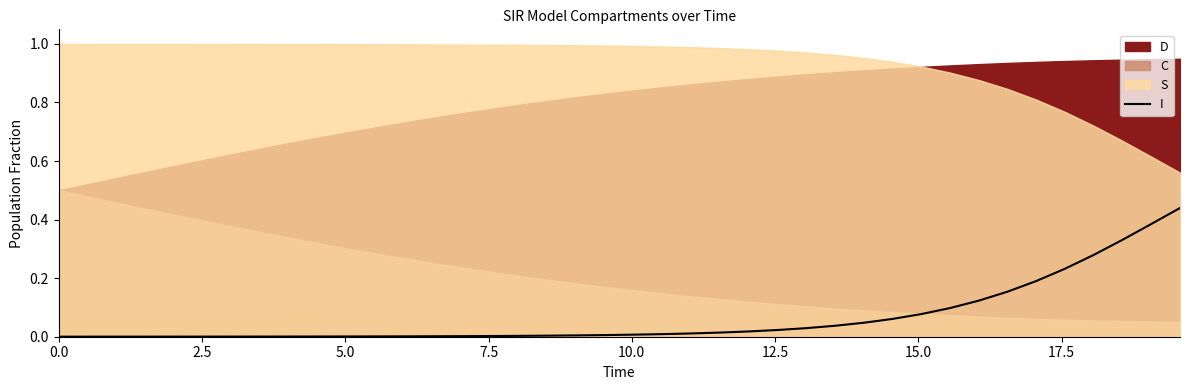

Is it true that the value at 11 is 0.0?

False